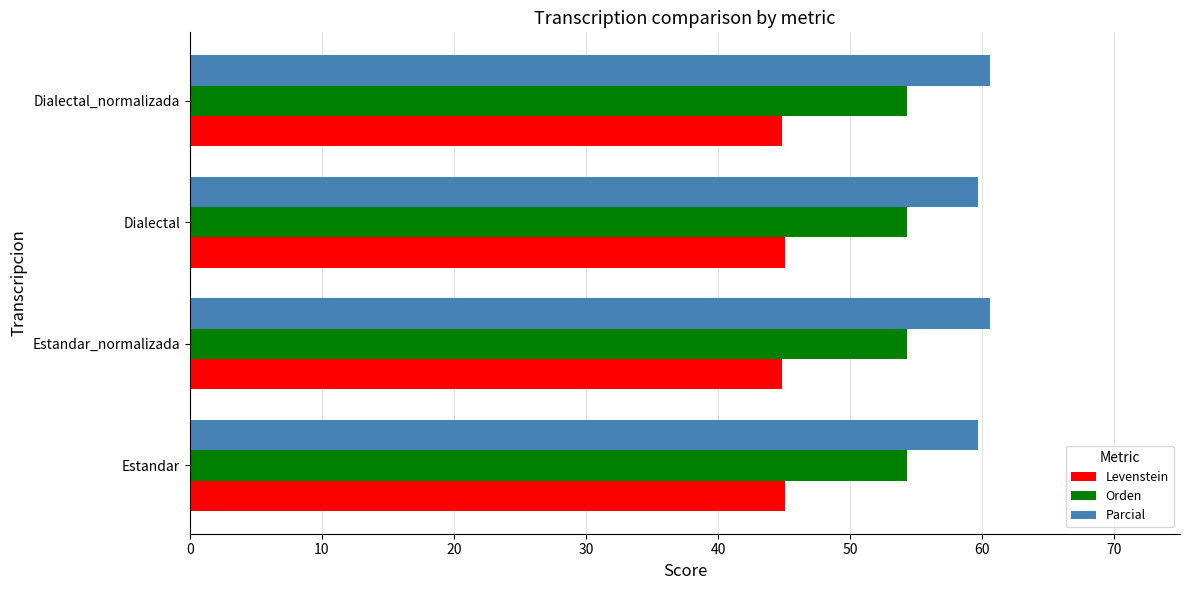

What is the smallest value displayed?

44.8